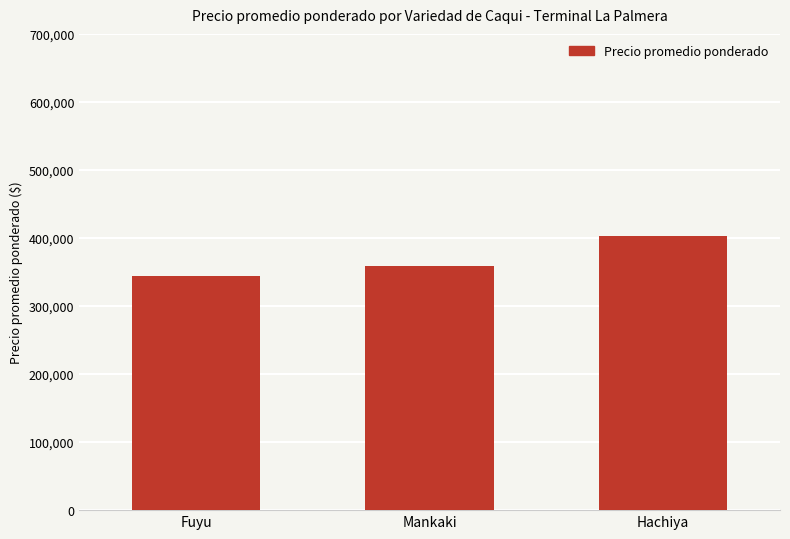

Reading right to left, what are all the values shown in this chart?

Hachiya=403571	Mankaki=358229	Fuyu=344286